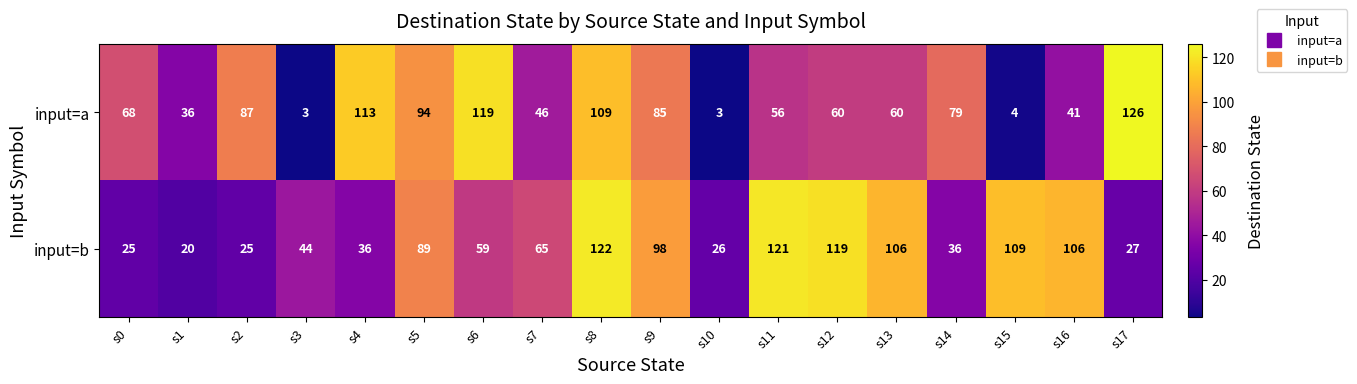

What is the sum of the input=b values at s3 and s0?

69